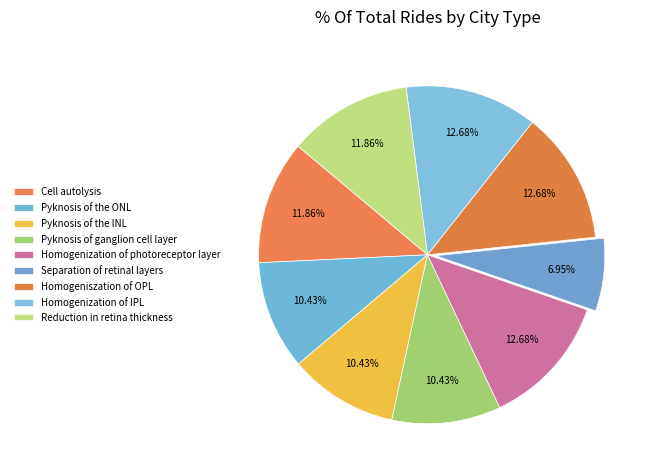

How many slices are in this pie chart?

9